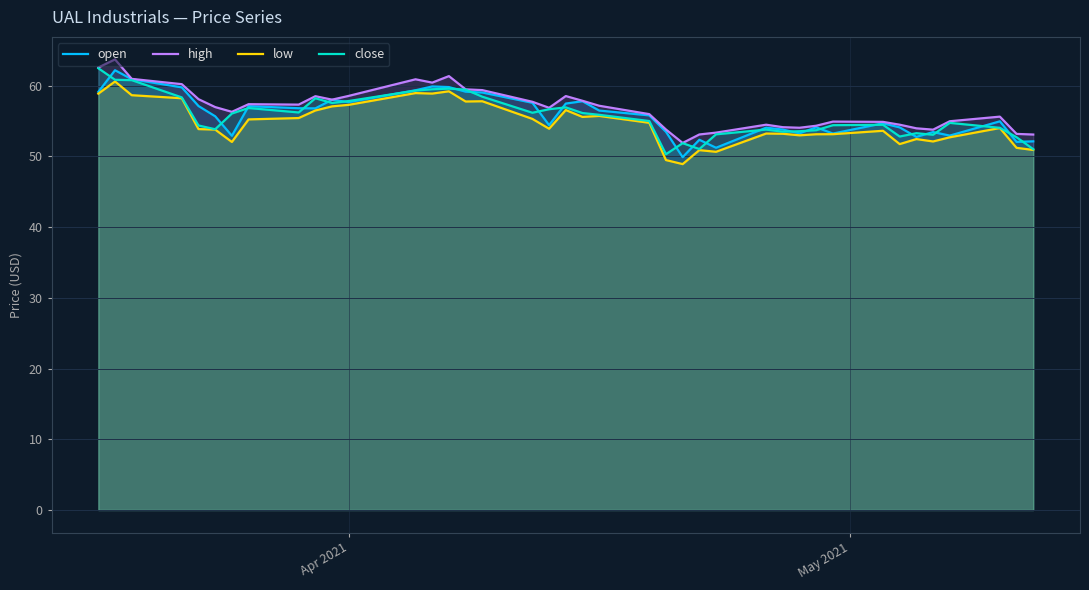

What is the maximum value for close?

62.5